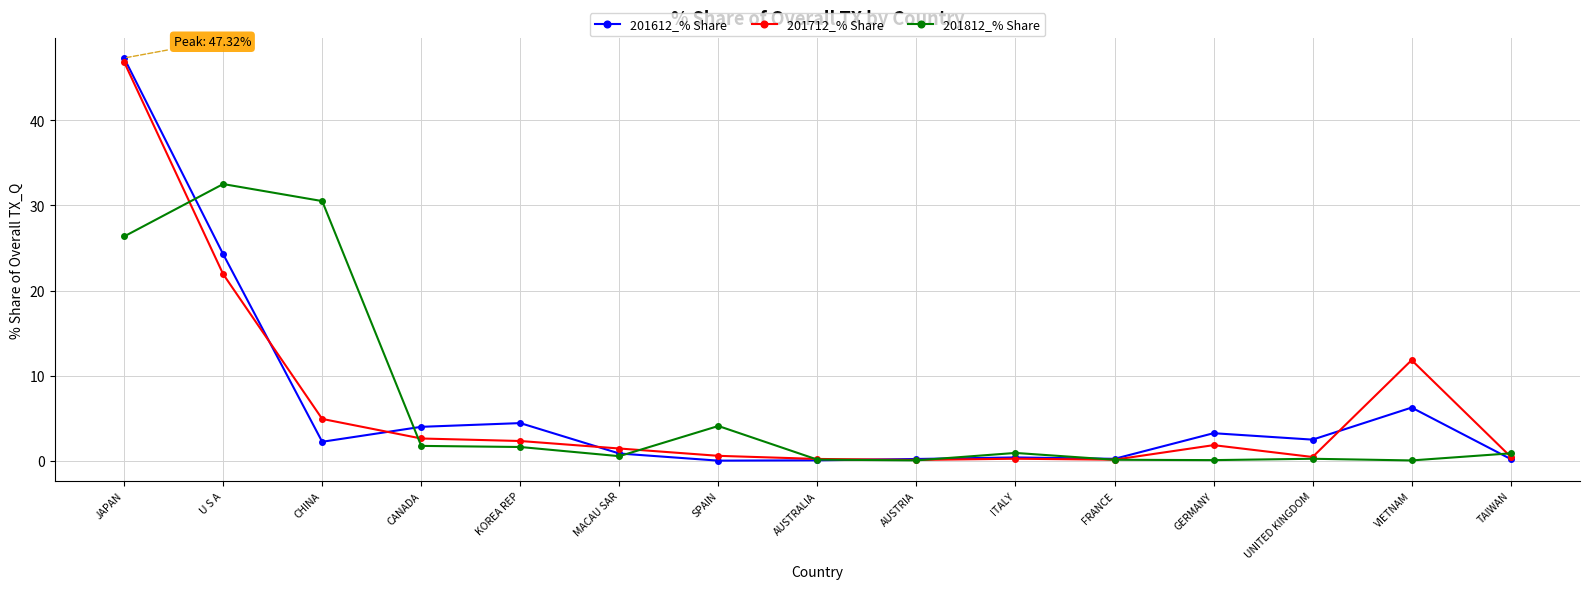

What position from the right is TAIWAN?

1